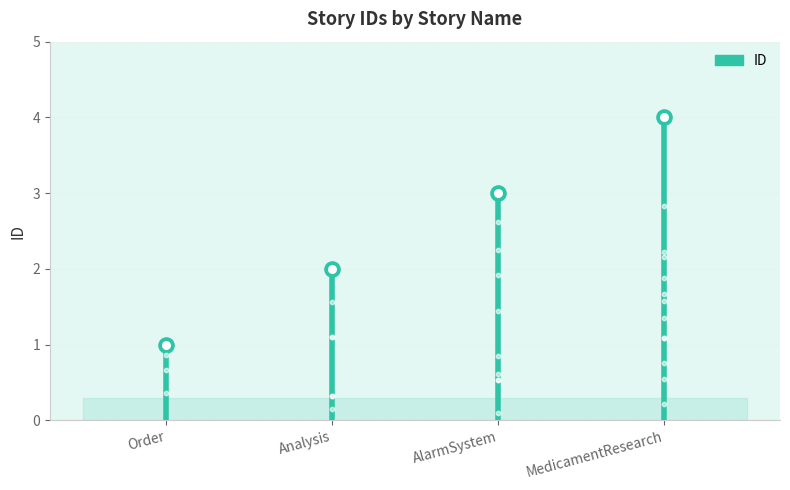

Approximately how many times larger is the value at Order compared to Analysis?

0.5